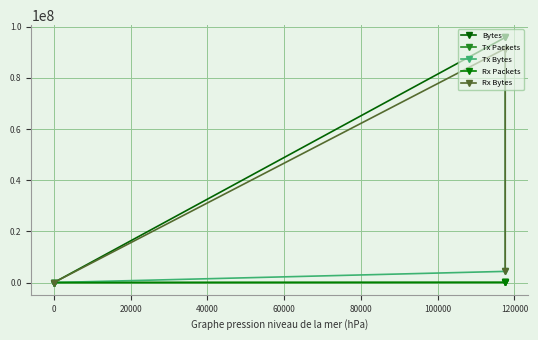

The Bytes series shows 404 at 20000. True or false?

False